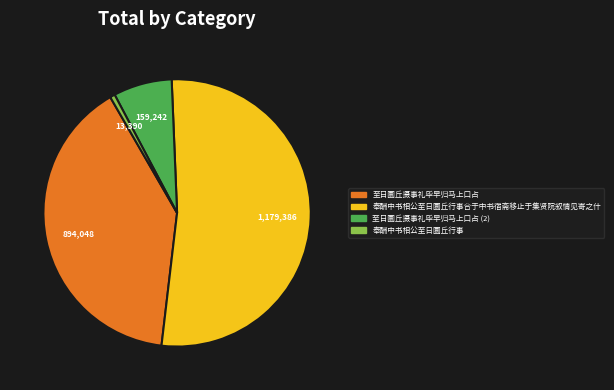

Is there a majority slice in this chart?

Yes